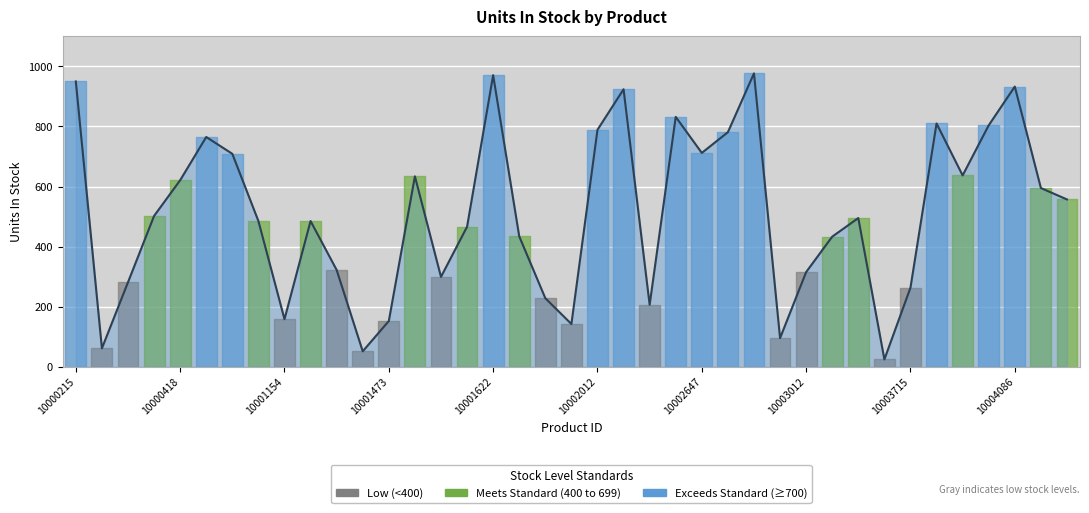

What is the minimum value shown in the chart?

24